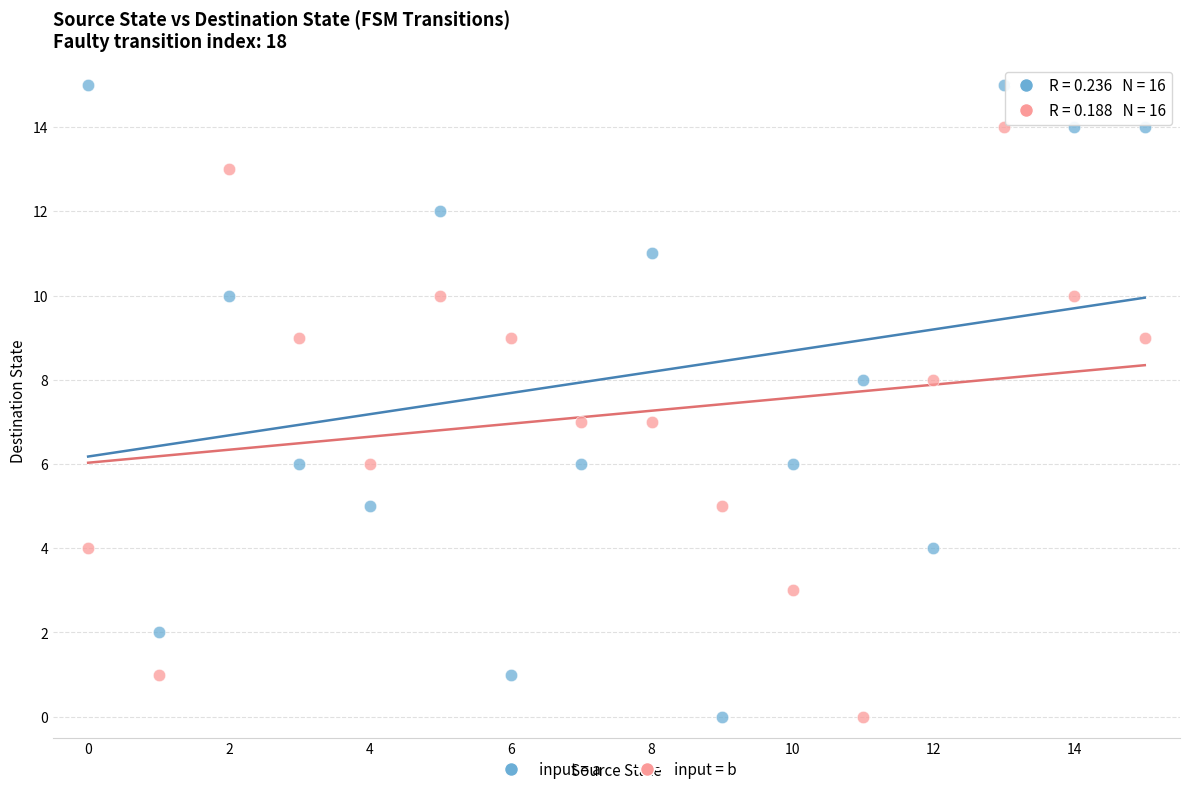

Which series has the largest Y range (max minus min)?

input = a